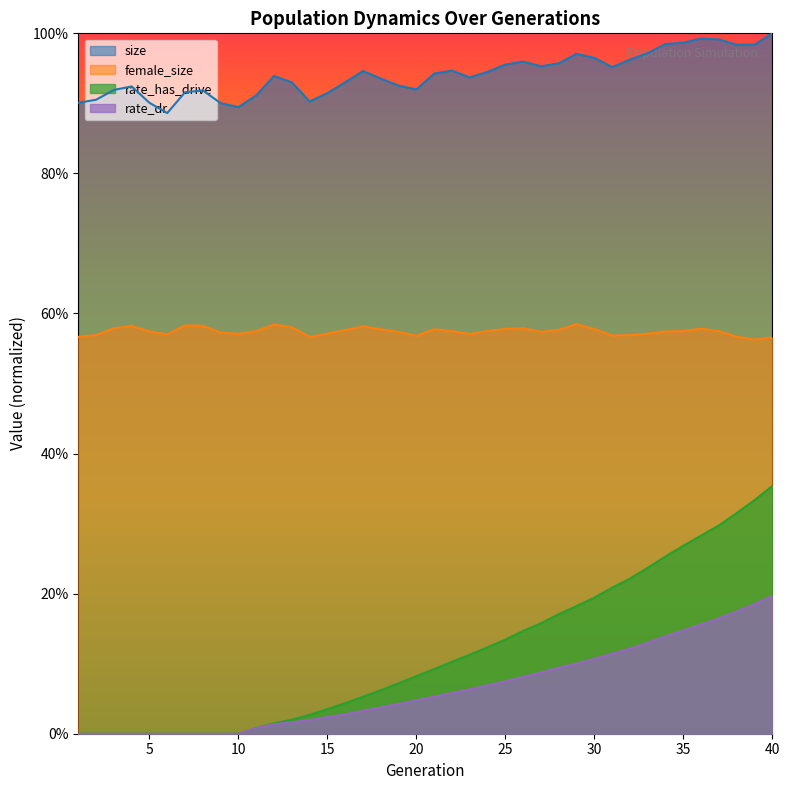

What is the greatest value displayed?

1.0